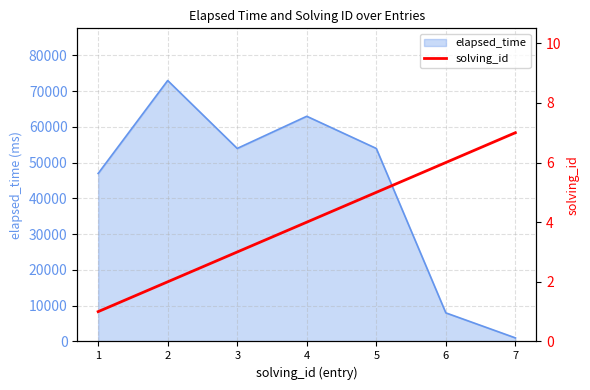

What is the approximate value at 5?

5